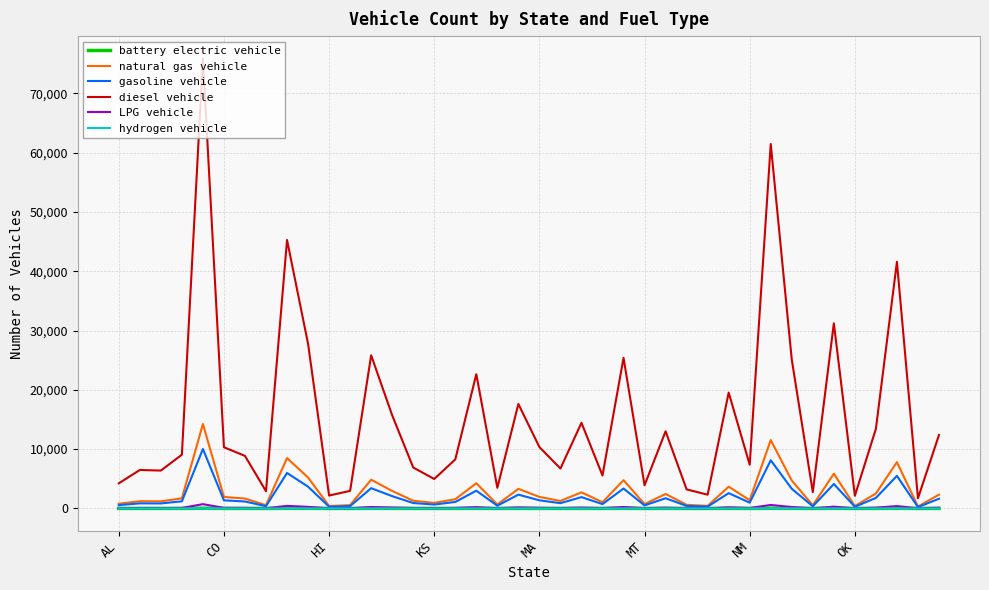

In gasoline vehicle, how many points are lower than both neighbors (excluding endpoints)?

13